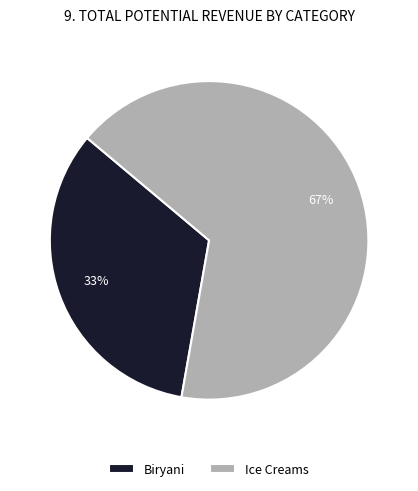

Is the sum of Biryani and Ice Creams greater than half?

Yes